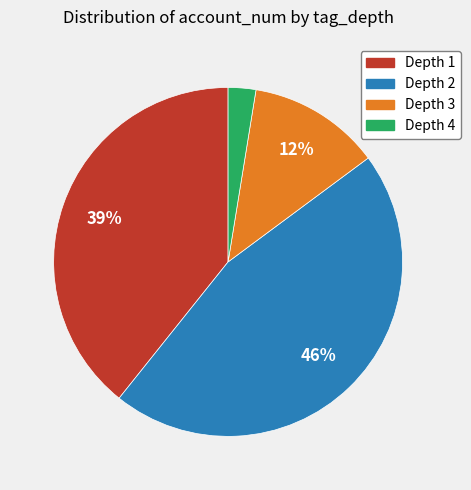

Is there a majority slice in this chart?

No